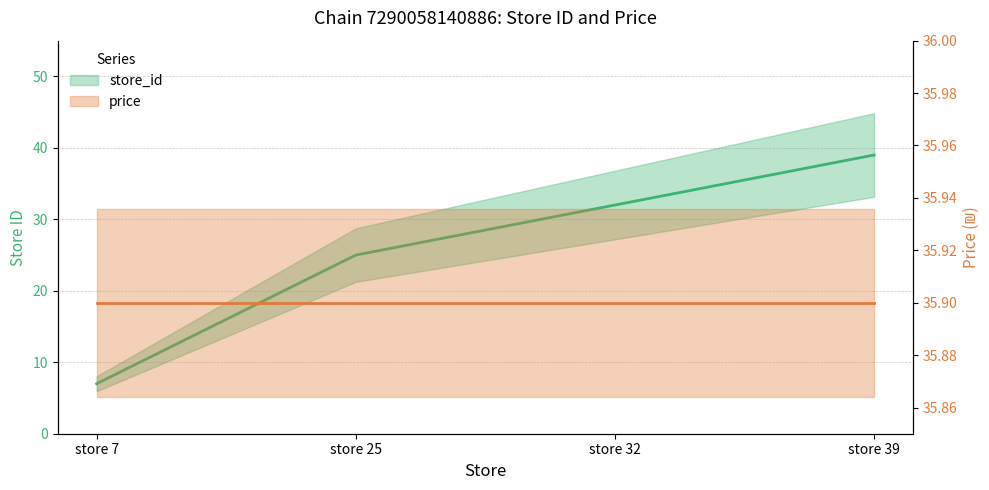

Approximately how many times larger is the value at store 39 compared to store 25?

1.6